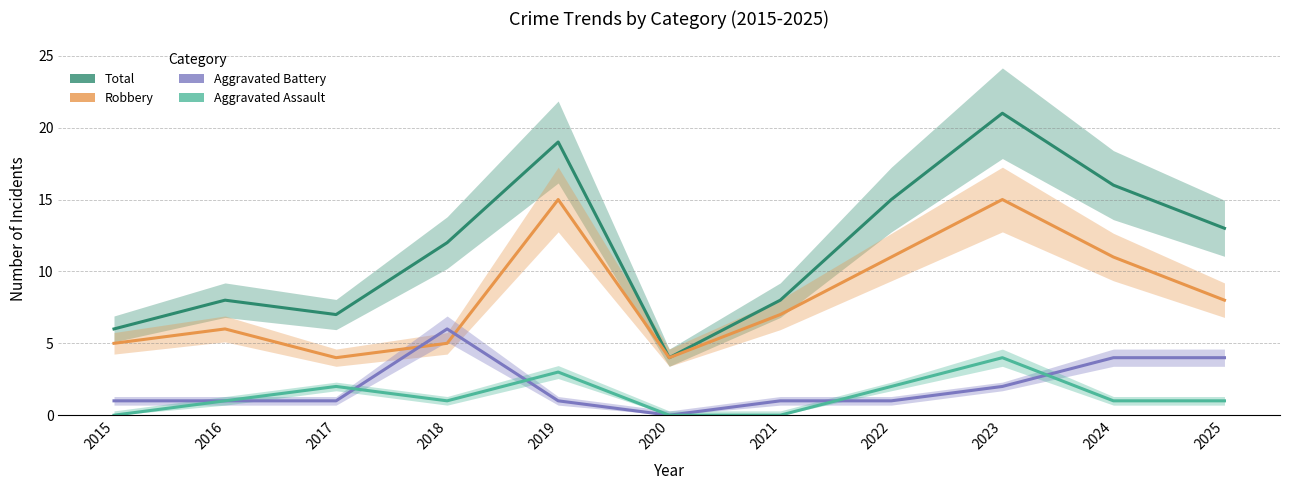

True or false: Robbery and Aggravated Assault intersect in this chart.

False